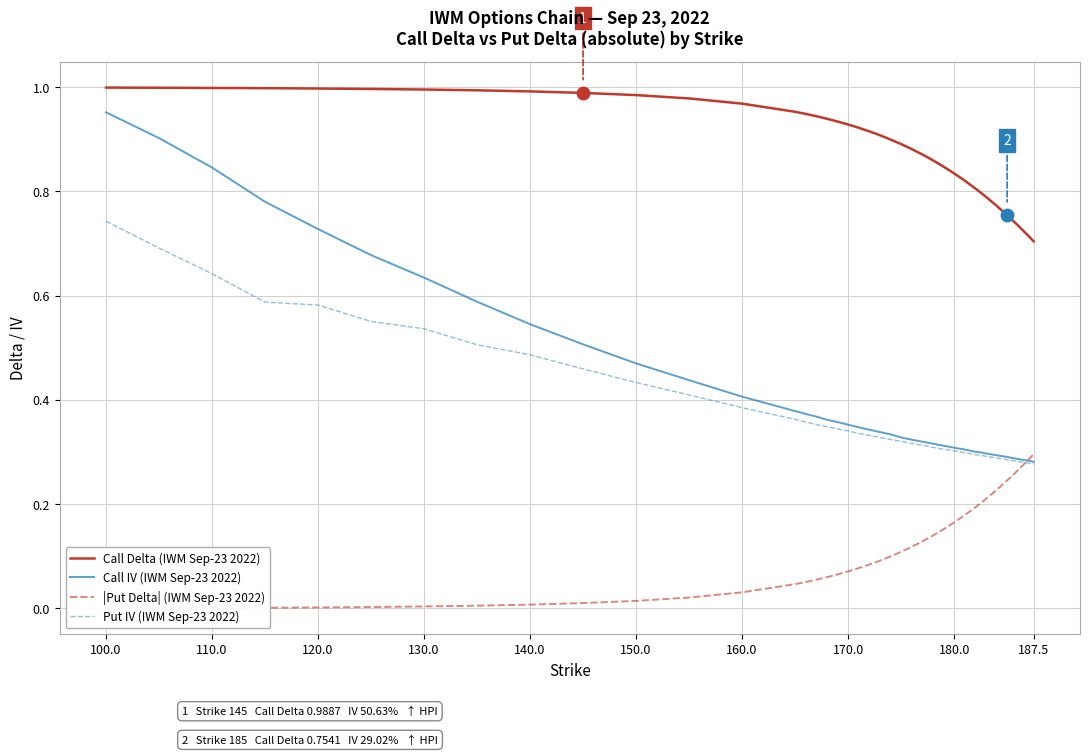

True or false: Call IV (IWM Sep-23 2022) and Call Delta (IWM Sep-23 2022) cross at least once.

False